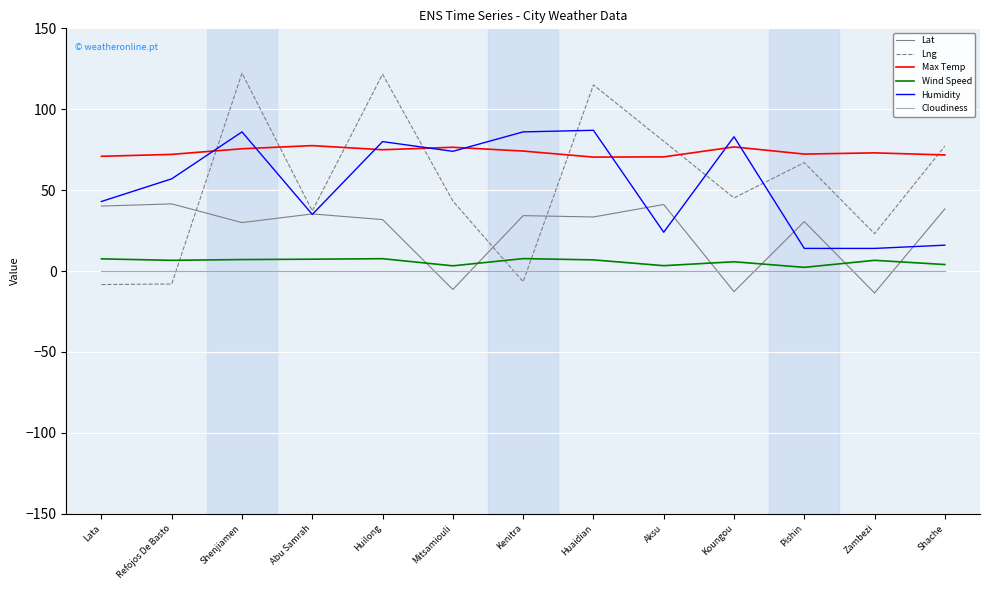

What value does the Lat series have at Shenjiamen?

30.0